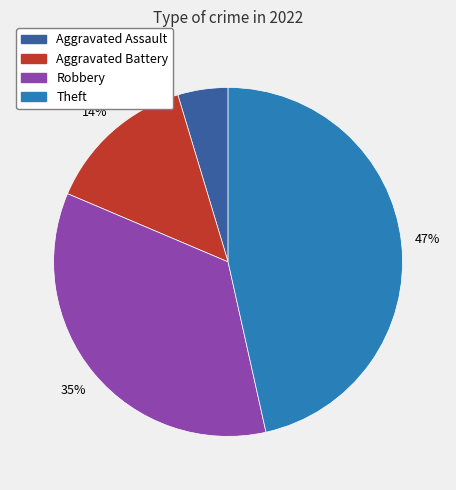

To the nearest percent, what is the difference between the largest and smallest slice percentages?

42%